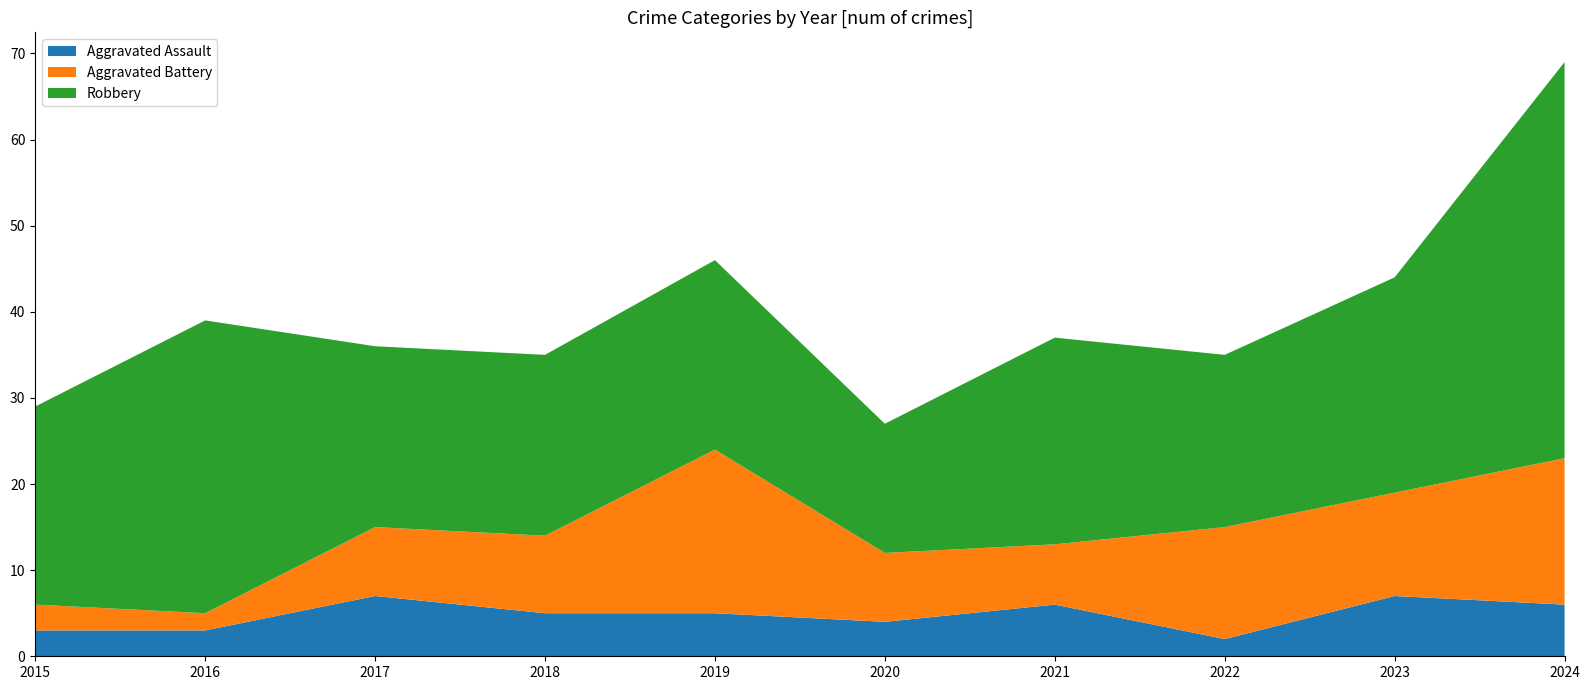

Reading right to left, extract all data points from this chart.

Aggravated Assault: 2024=6	2023=7	2022=2	2021=6	2020=4	2019=5	2018=5	2017=7	2016=3	2015=3
Aggravated Battery: 2024=17	2023=12	2022=13	2021=7	2020=8	2019=19	2018=9	2017=8	2016=2	2015=3
Robbery: 2024=46	2023=25	2022=20	2021=24	2020=15	2019=22	2018=21	2017=21	2016=34	2015=23